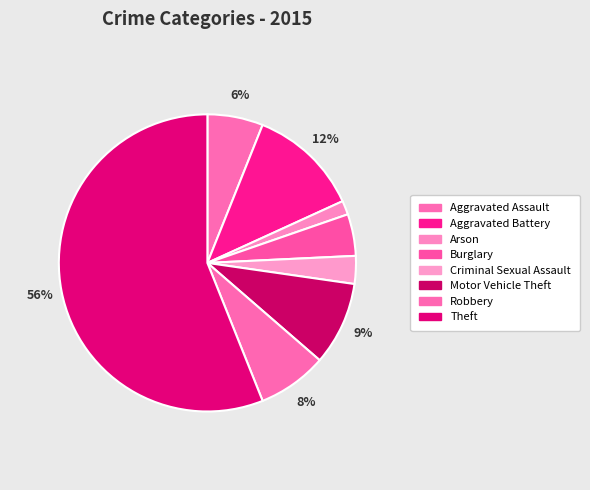

What is the largest slice in the pie chart?

Theft